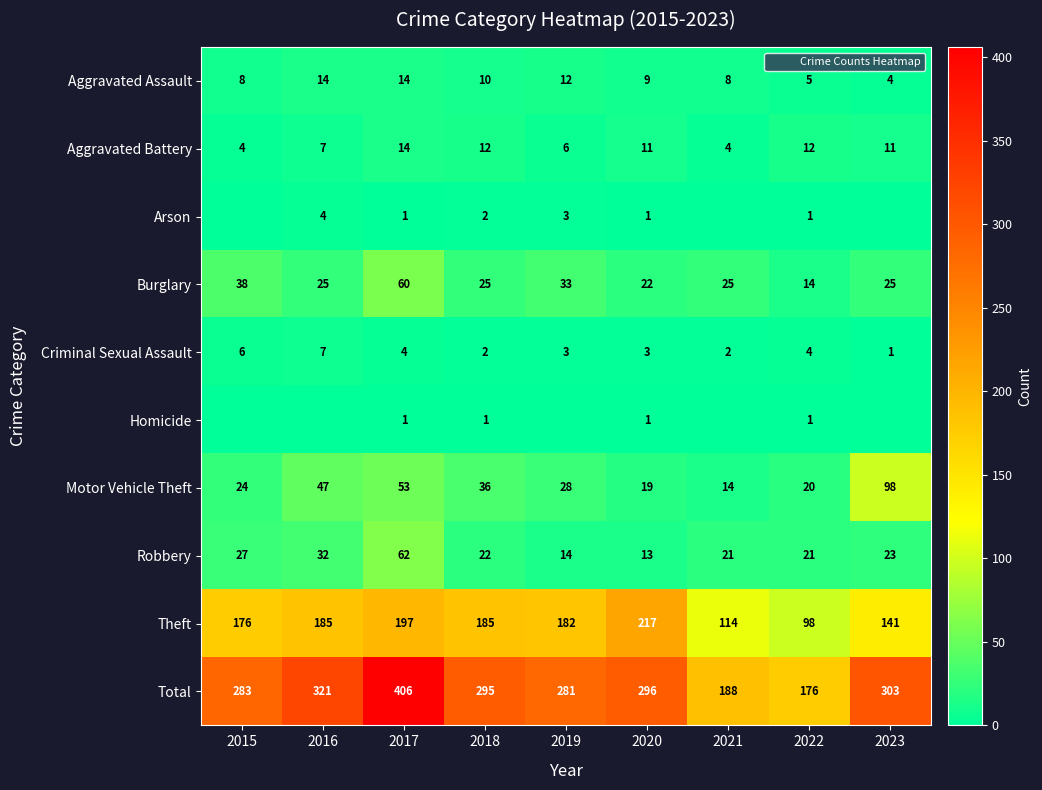

Count the number of categories in the chart.

9